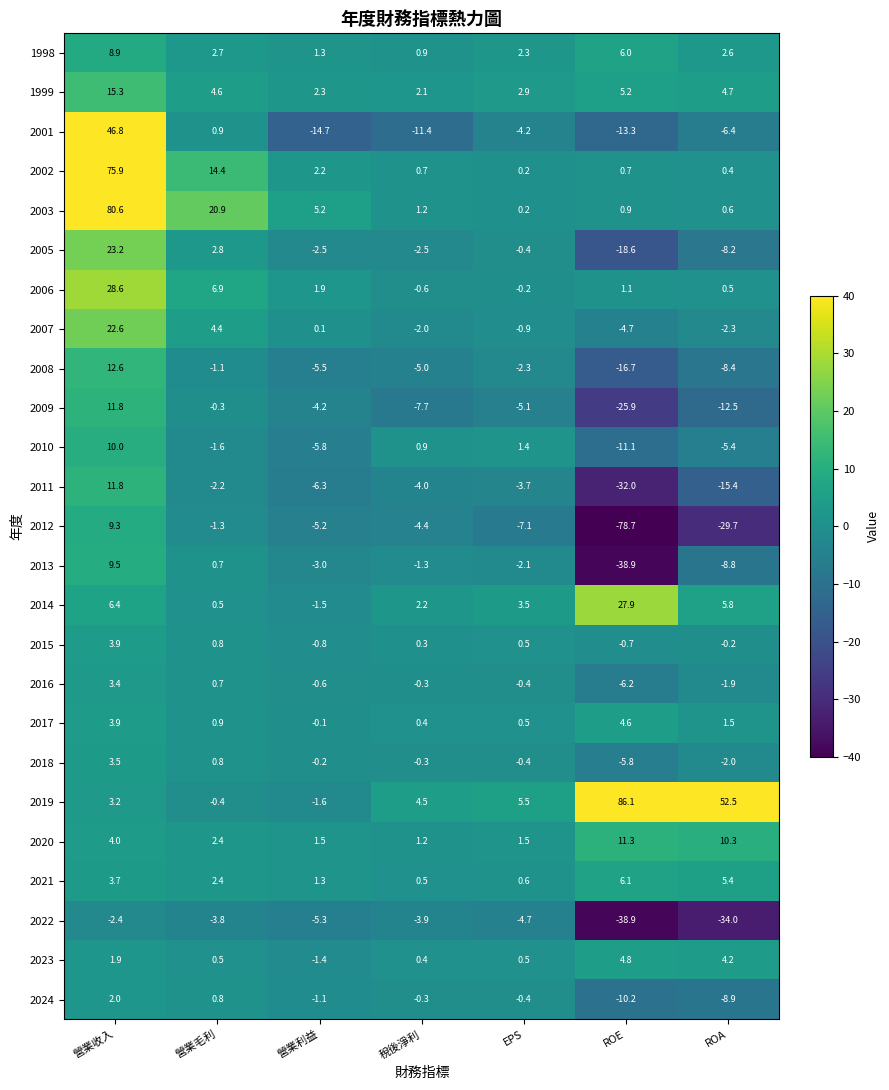

Is it true that 1999 equals 3.7 at 稅後淨利?

False